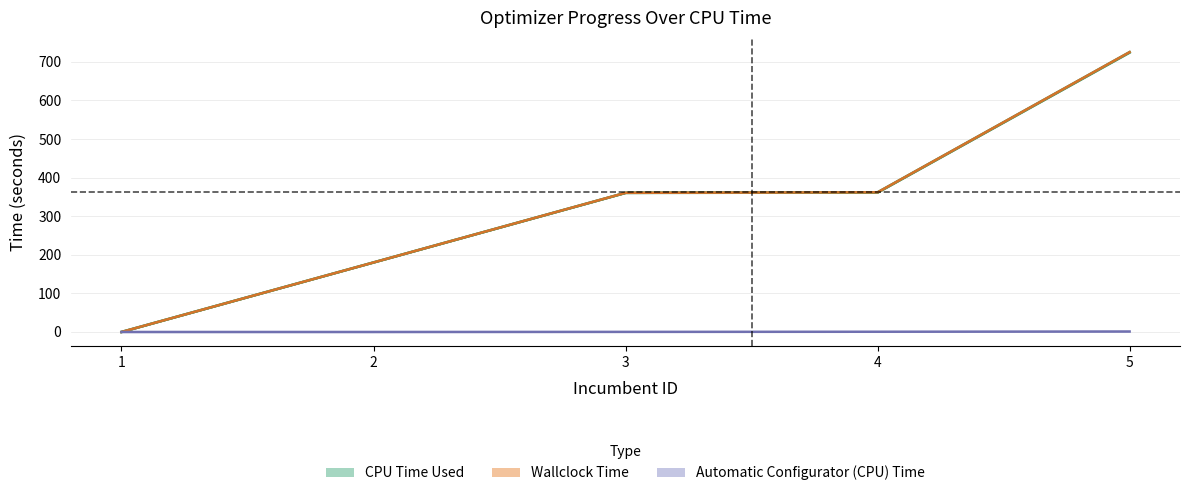

True or false: CPU Time Used and Wallclock Time cross at least once.

False